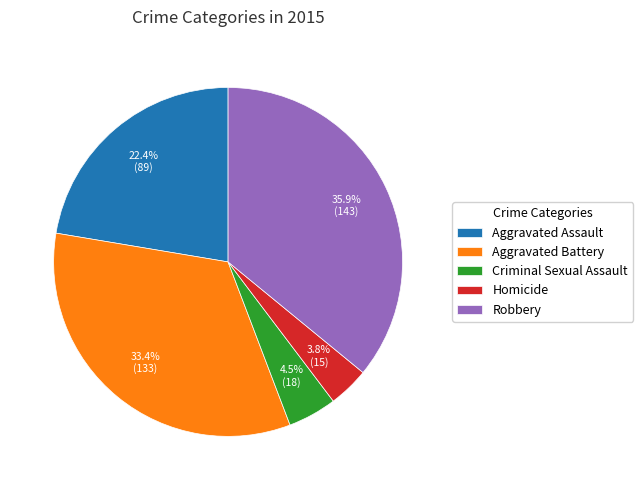

To the nearest percent, what is the difference between the Criminal Sexual Assault and Aggravated Assault slice percentages?

18%